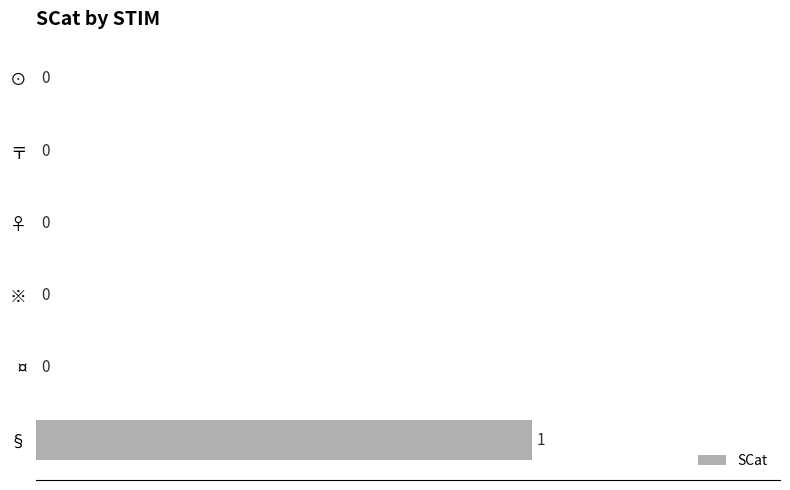

Are the bars horizontal?

Yes